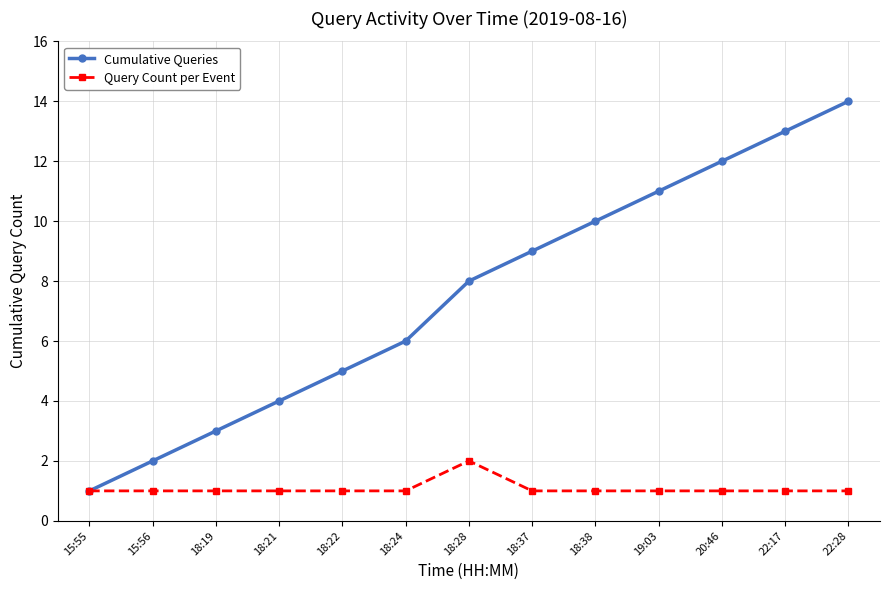

Count the Query Count per Event values in the range 1 to 2.

13